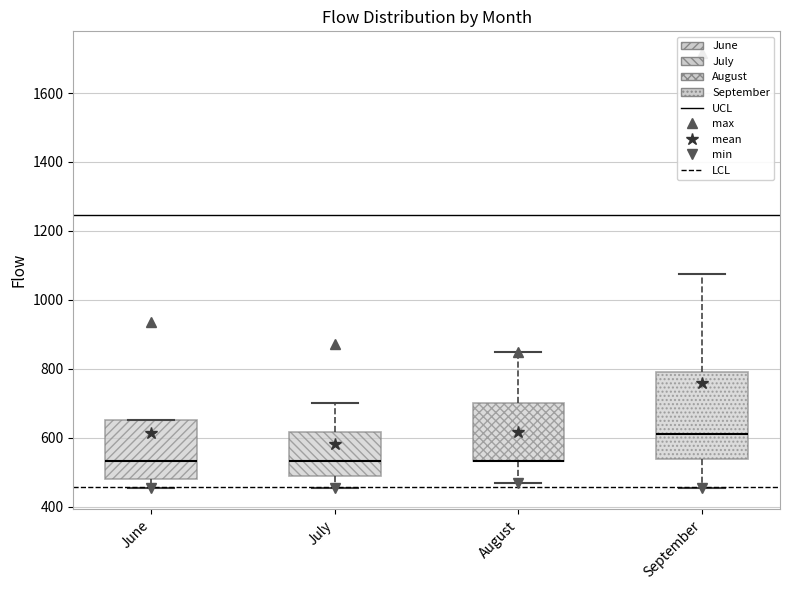

Reading left to right, transcribe this box plot: for each box, give where its median line is, the range the box spans, and where its two whiskers end, as read against the y-axis. The values are not printed on the chart, so give them approximately, as read against the axis.

June: median 540, box 480 to 660, whiskers 460 to 660
July: median 540, box 480 to 620, whiskers 460 to 700
August: median 540 (drawn on the box's lower edge), box 540 to 700, whiskers 460 to 840
September: median 620, box 540 to 800, whiskers 460 to 1080